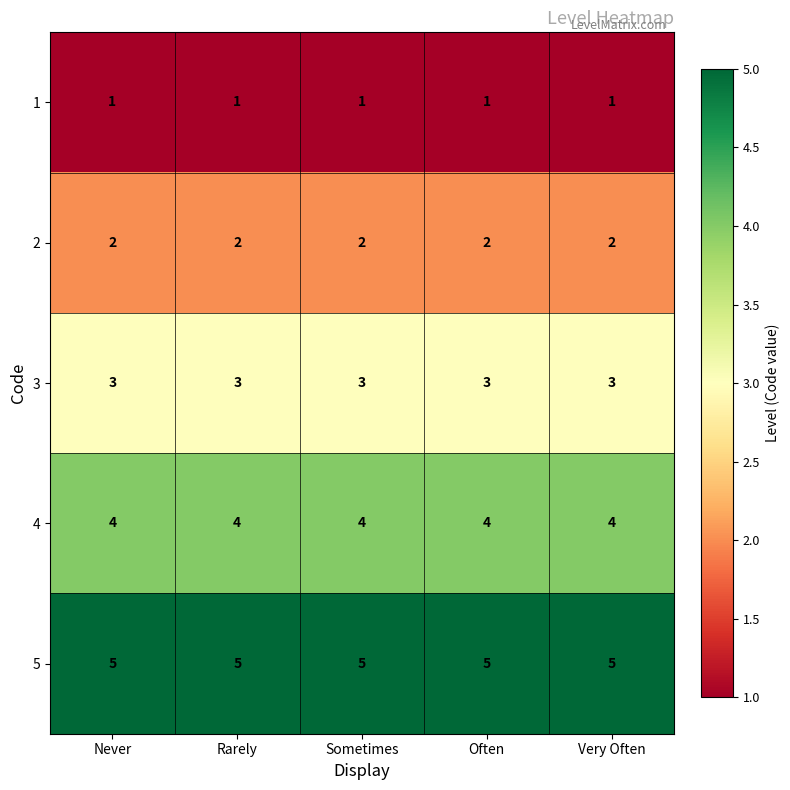

The value of 2 at Rarely is 3. True or false?

False